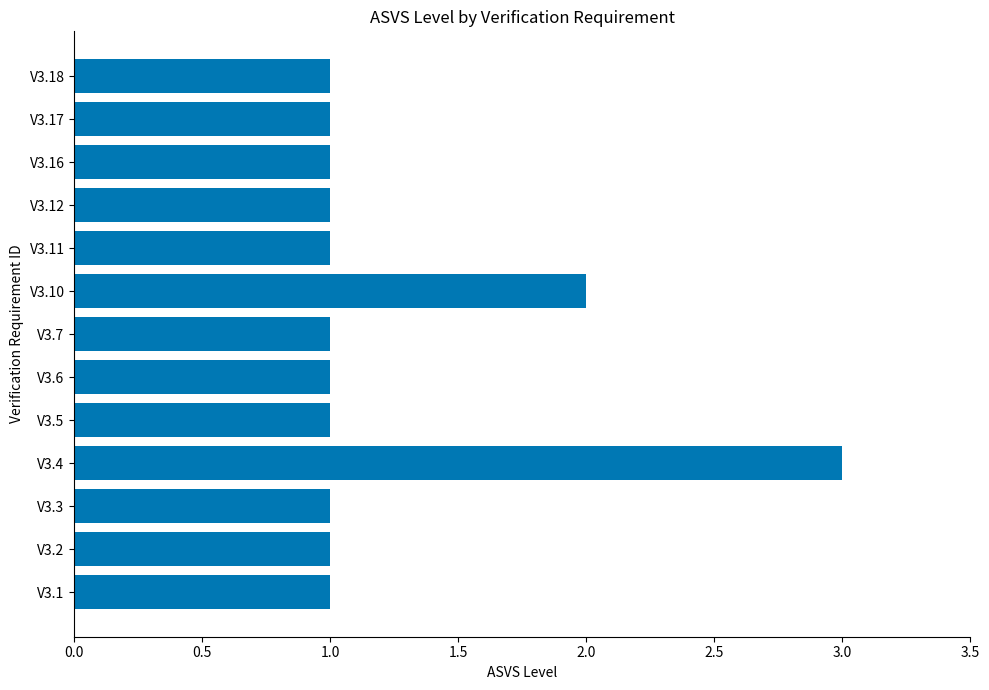

Reading top to bottom, what are all the values shown in this chart?

V3.18=1	V3.17=1	V3.16=1	V3.12=1	V3.11=1	V3.10=2	V3.7=1	V3.6=1	V3.5=1	V3.4=3	V3.3=1	V3.2=1	V3.1=1